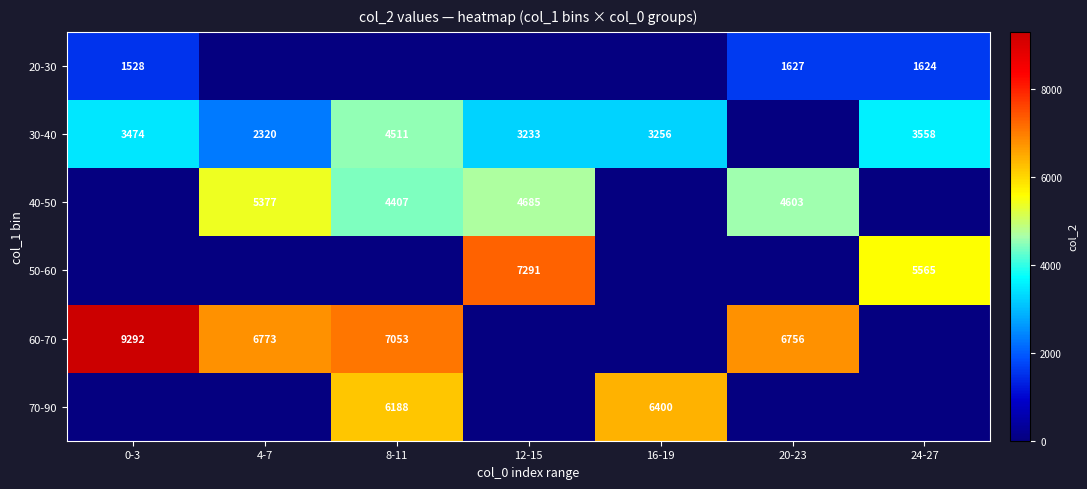

True or false: 30-40 has a value of 3474 at 0-3.

True